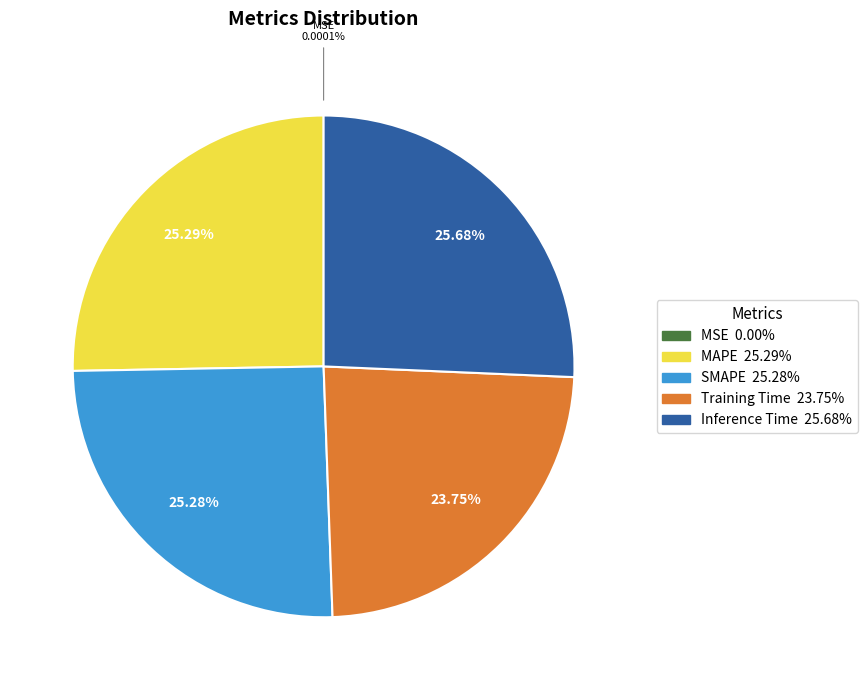

Is there any slice that represents more than half of the pie?

No